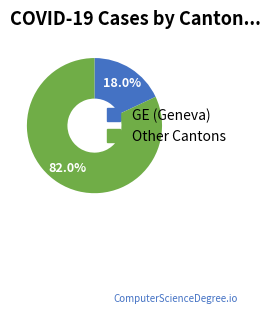

To the nearest percent, what is the average slice percentage?

50%